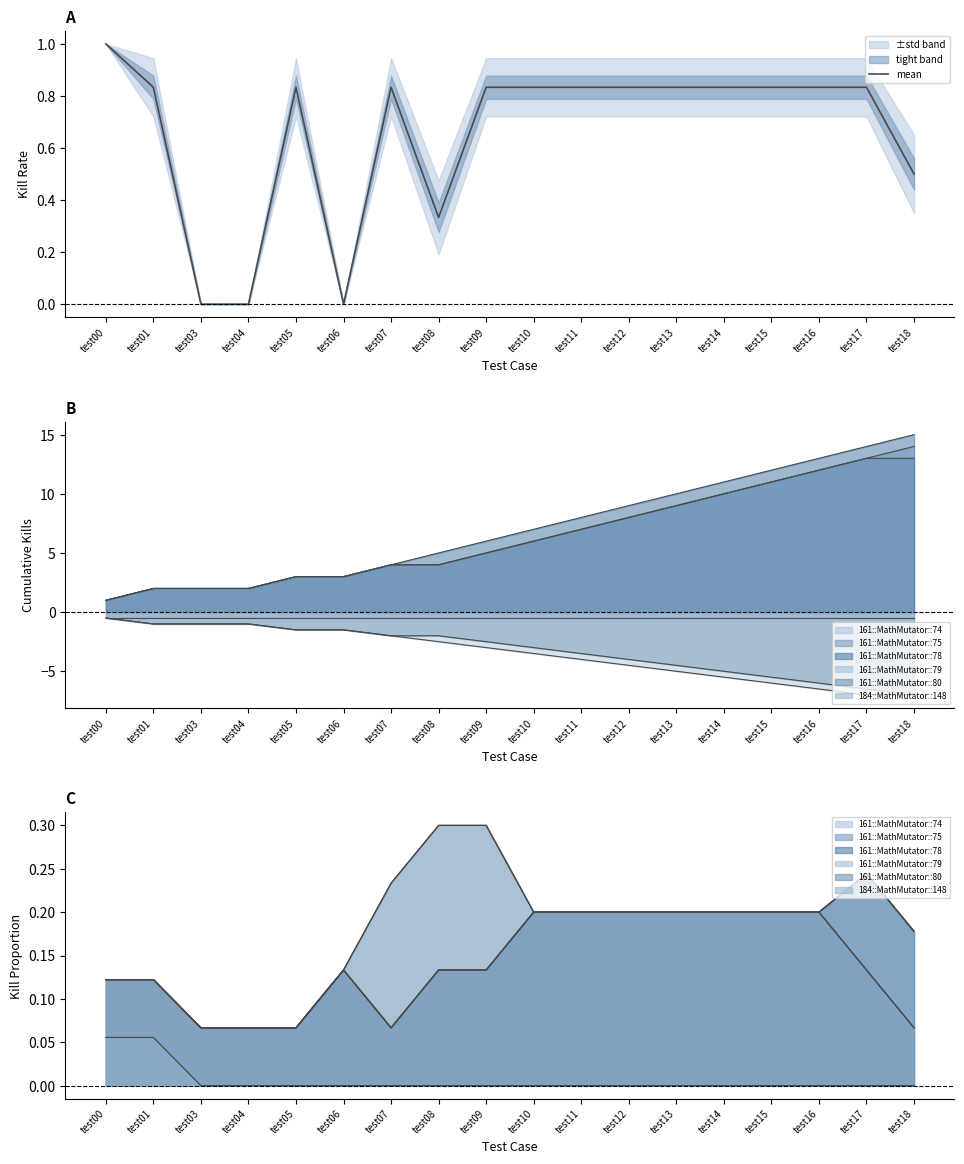

What is the change in value from test04 to test09?

+0.8